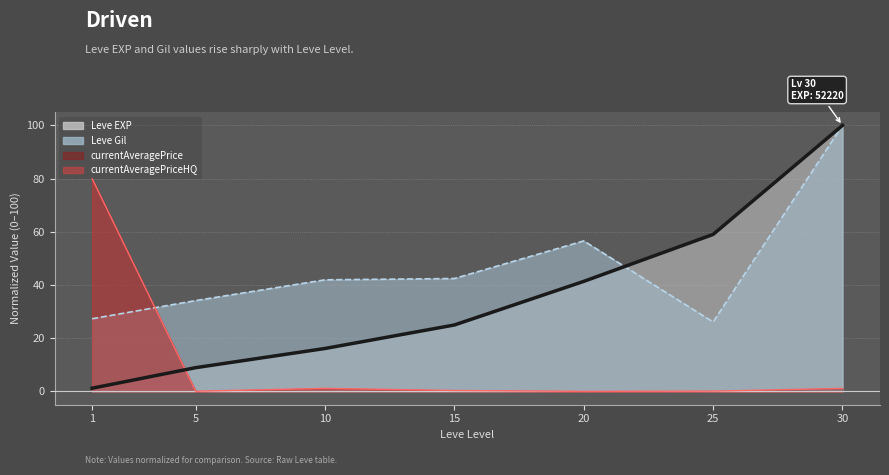

In Leve Gil (line), how many points are higher than both neighbors (excluding endpoints)?

1